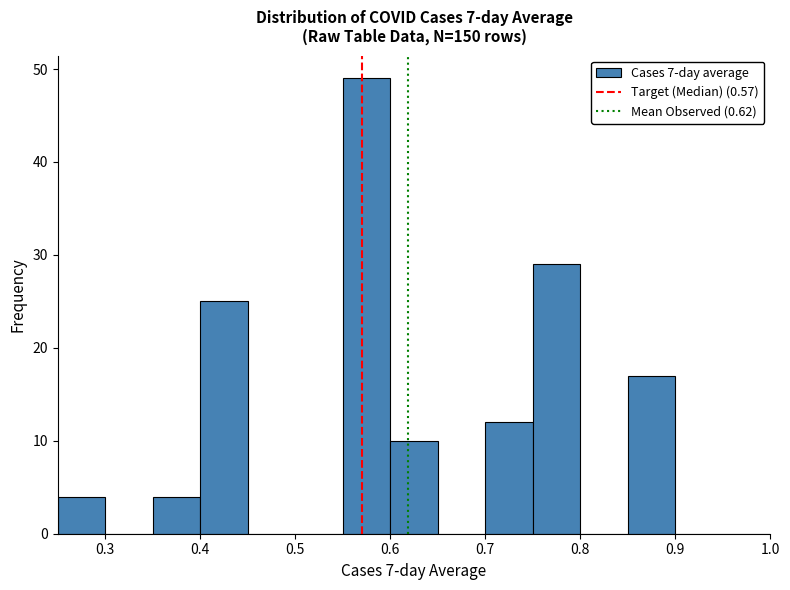

What is the height of the bar covering 0.70 to 0.75 on the x-axis? The values are not printed on the chart, so give them approximately, as read against the axis.

12